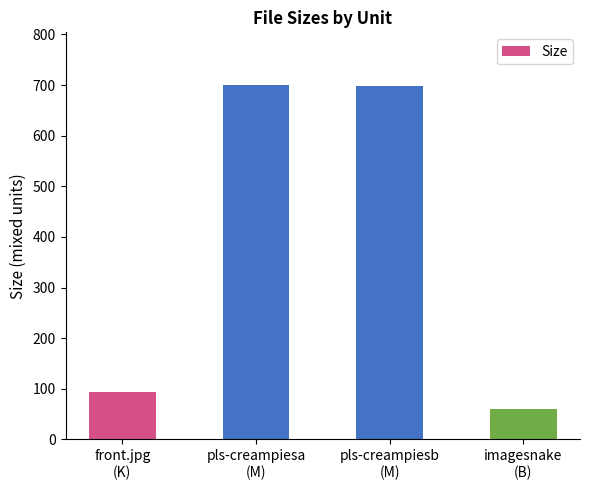

What is the difference between the maximum and second lowest values?

605.1